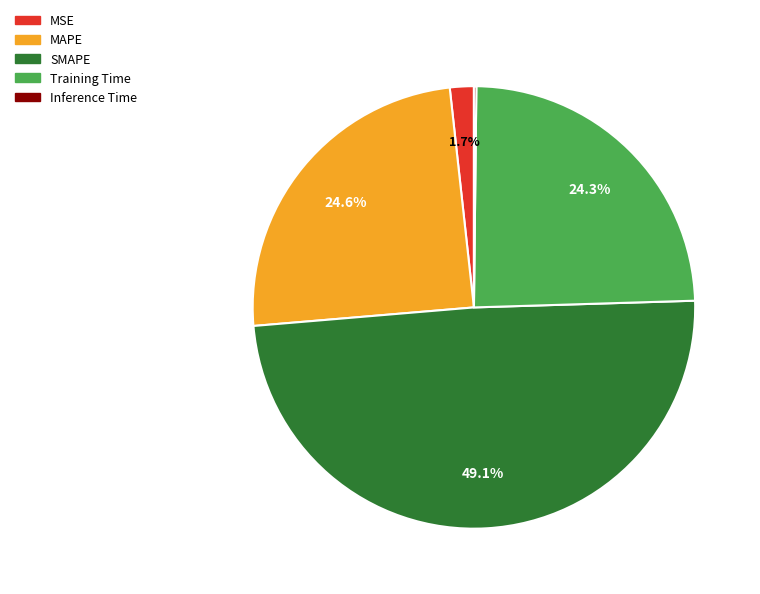

To the nearest percent, what portion does SMAPE represent?

49%